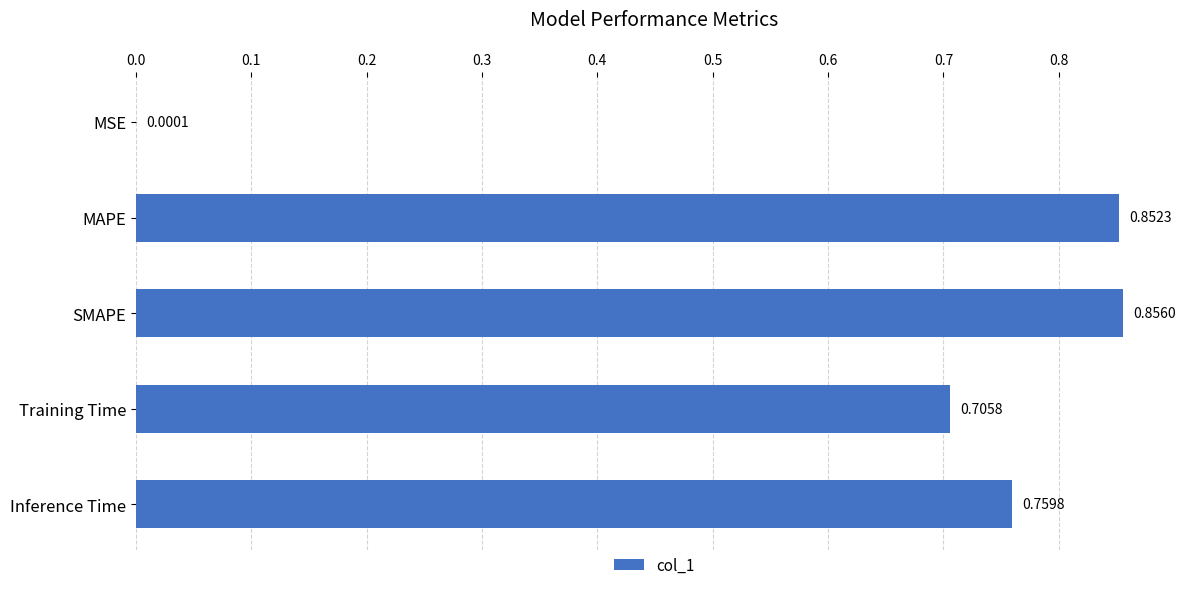

What is the sum of the values at Inference Time and MAPE?

1.6